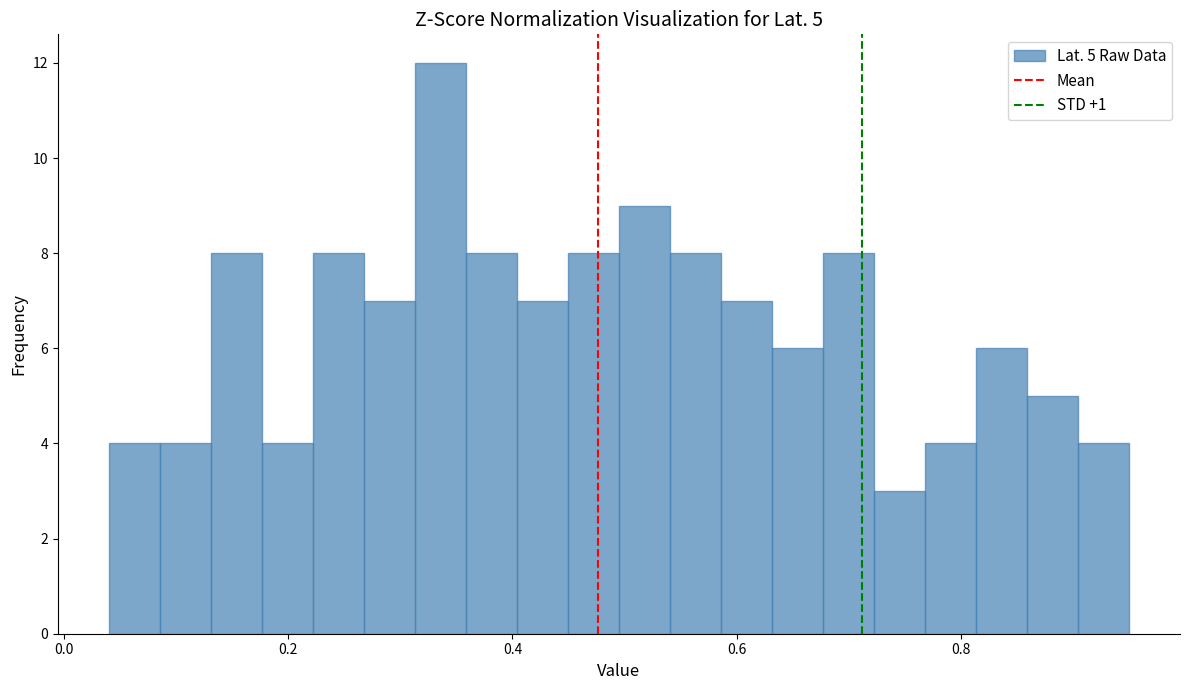

Around what value on the x-axis is the tallest bar? Give the approximate position of its centre, as read against the axis.

0.34